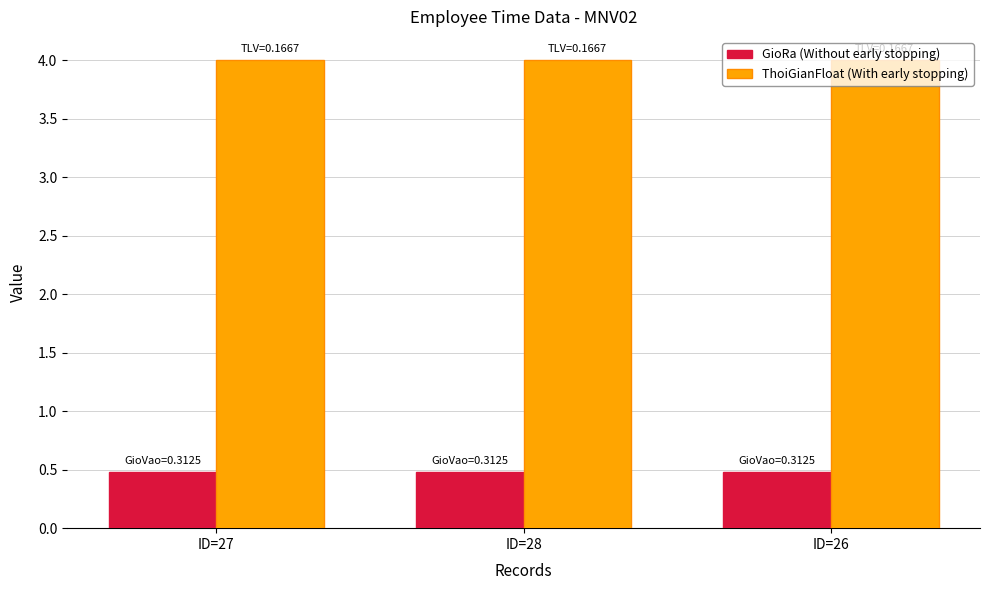

What is the difference between the highest and lowest values at ID=26?

3.5